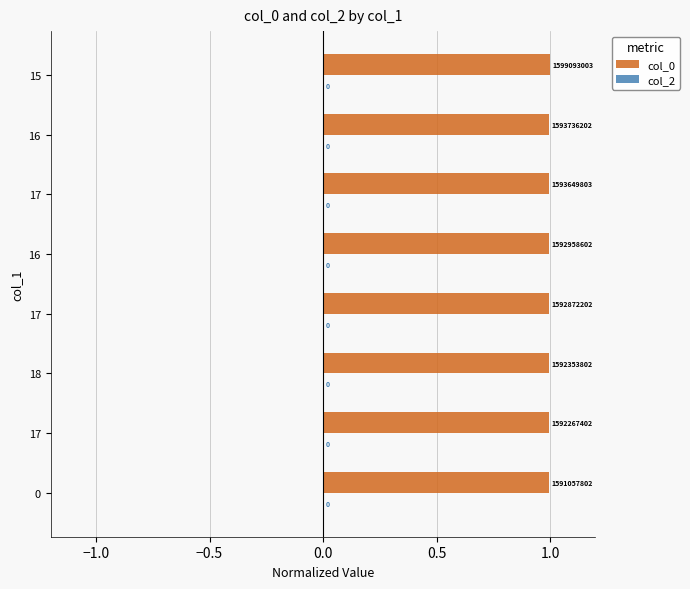

How many bars are there in total?

8